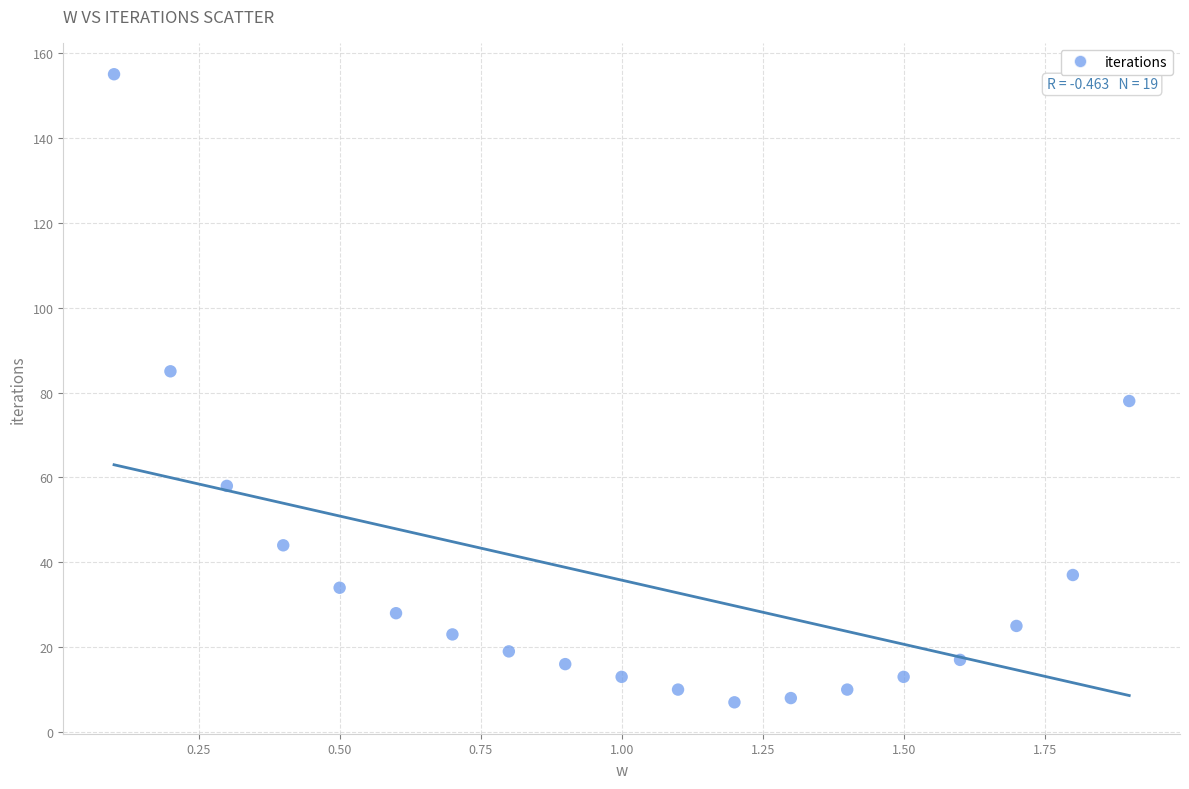

What is the range of Y values (max minus min)?

148